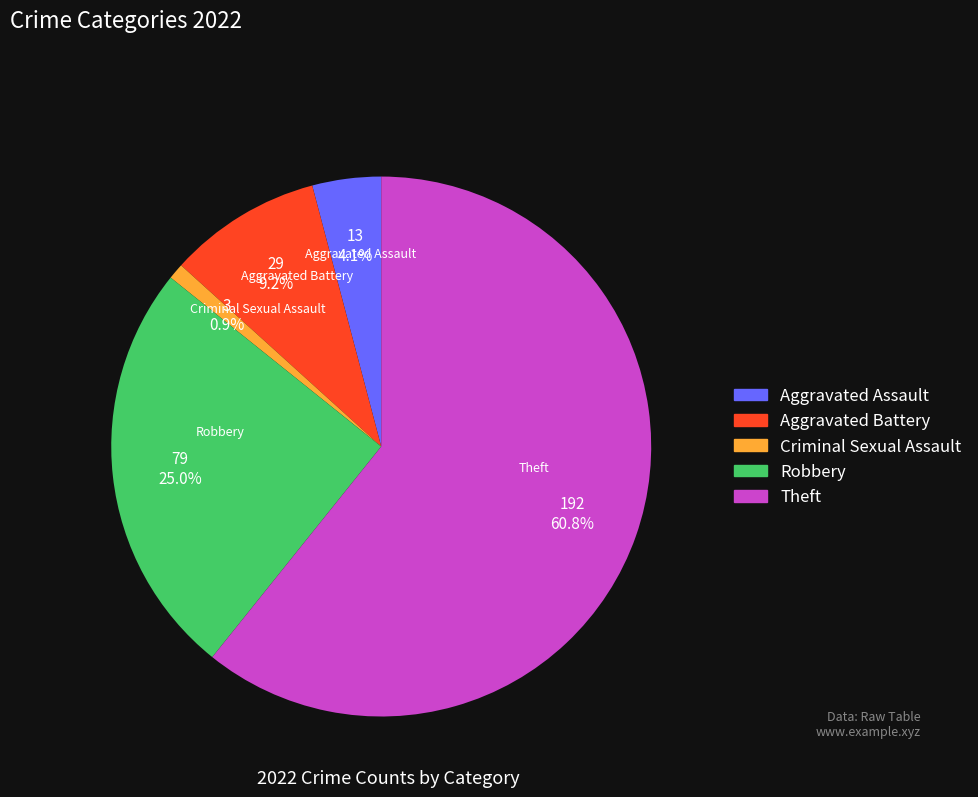

What is the ratio of the value at Theft to the value at Robbery?

2.4